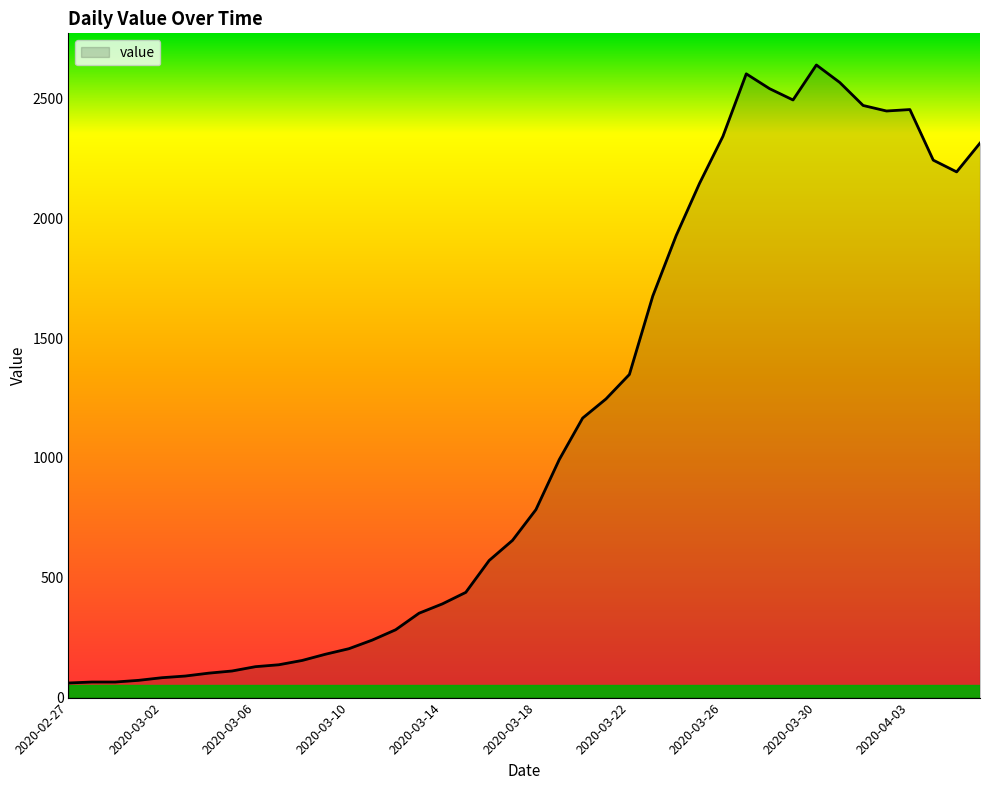

What is the maximum value shown in the chart?

2639